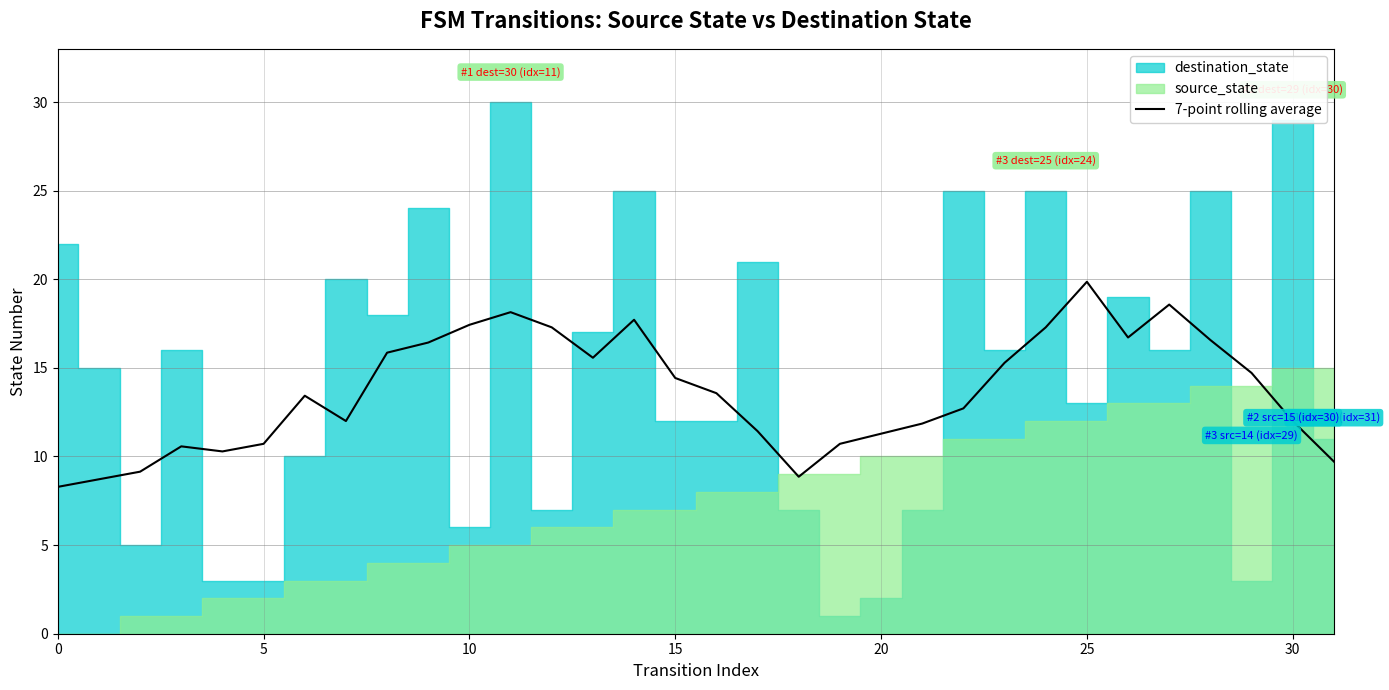

What is the average value?

13.7